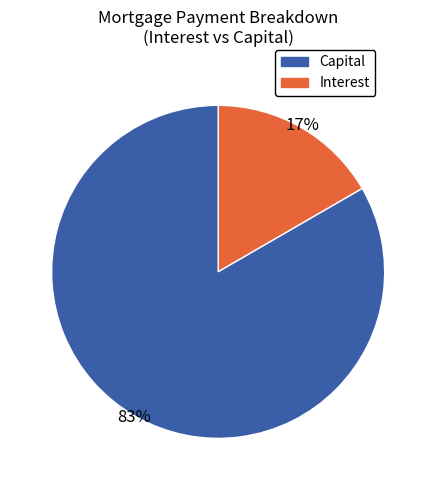

To the nearest percent, what is the average slice percentage?

50%